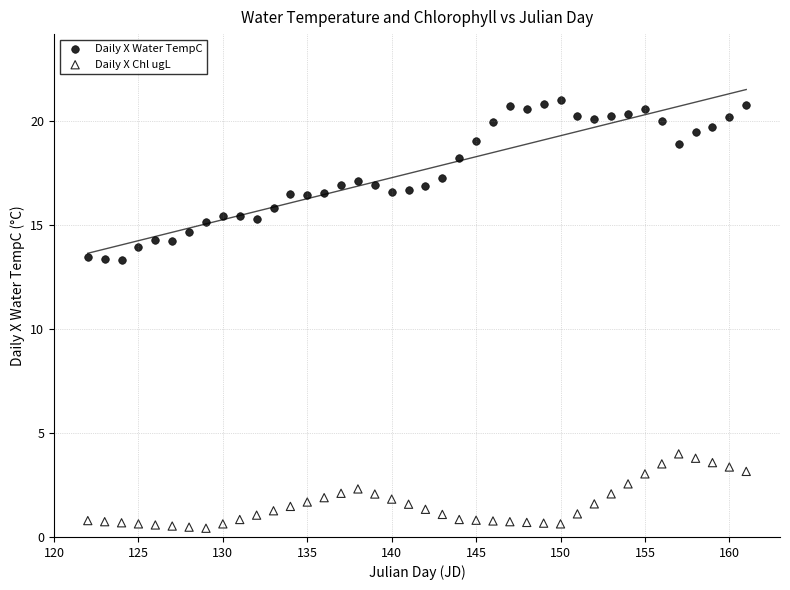

What are all the series names shown in the legend?

Daily X Water TempC, Daily X Chl ugL